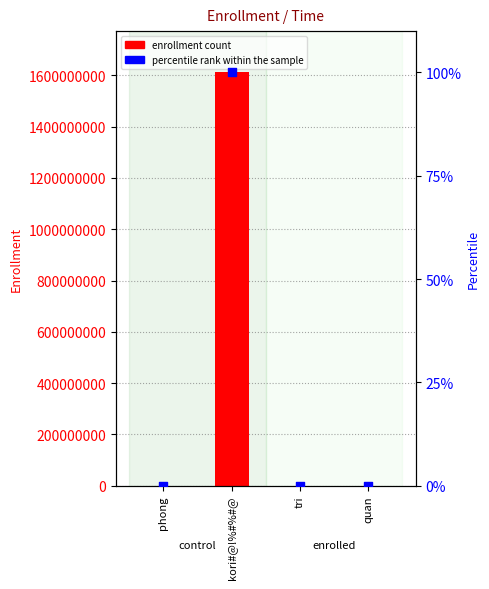

At which category is the sum across all series the highest?

kori#@!%#%#@